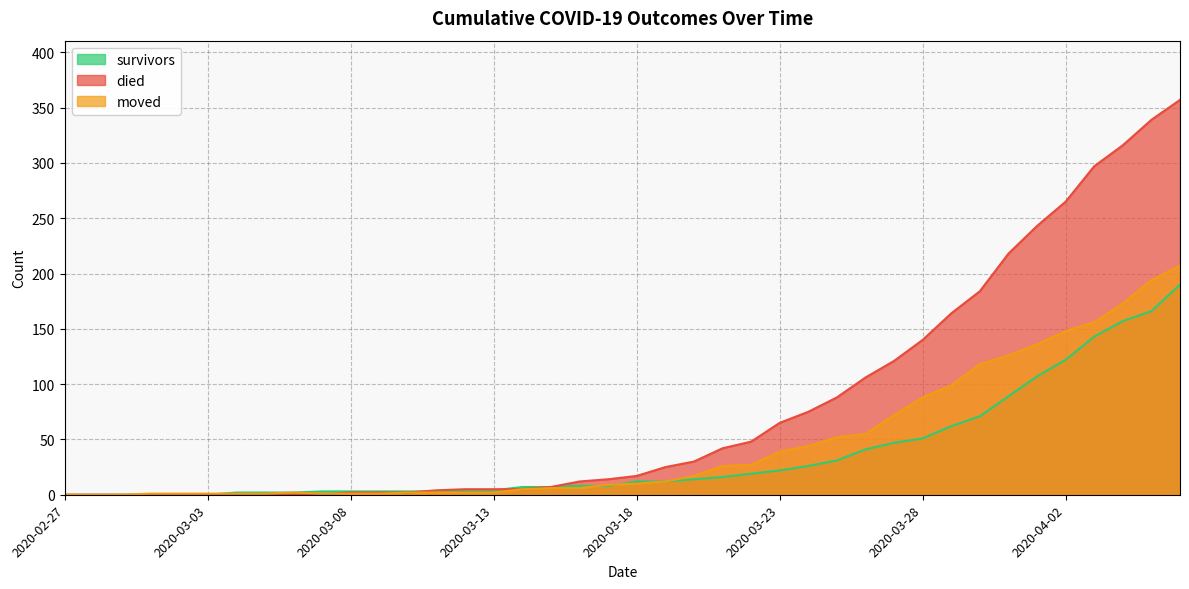

Reading left to right, extract all data points from this chart.

survivors: 0	0	0	0	0	0	2	2	2	3	3	3	3	3	4	4	7	7	8	8	12	12	14	16	19	22	26	31	41	47	51	62	71	89	107	122	143	157	166	190
died: 0	0	0	0	0	0	0	0	0	0	2	2	2	4	5	5	5	7	12	14	17	25	30	42	48	65	75	88	106	121	140	164	184	218	243	265	297	316	339	357
moved: 0	0	0	1	1	1	1	1	2	1	1	1	2	2	2	2	5	6	6	9	10	12	17	26	27	39	44	52	55	72	88	99	118	126	136	148	156	173	194	207